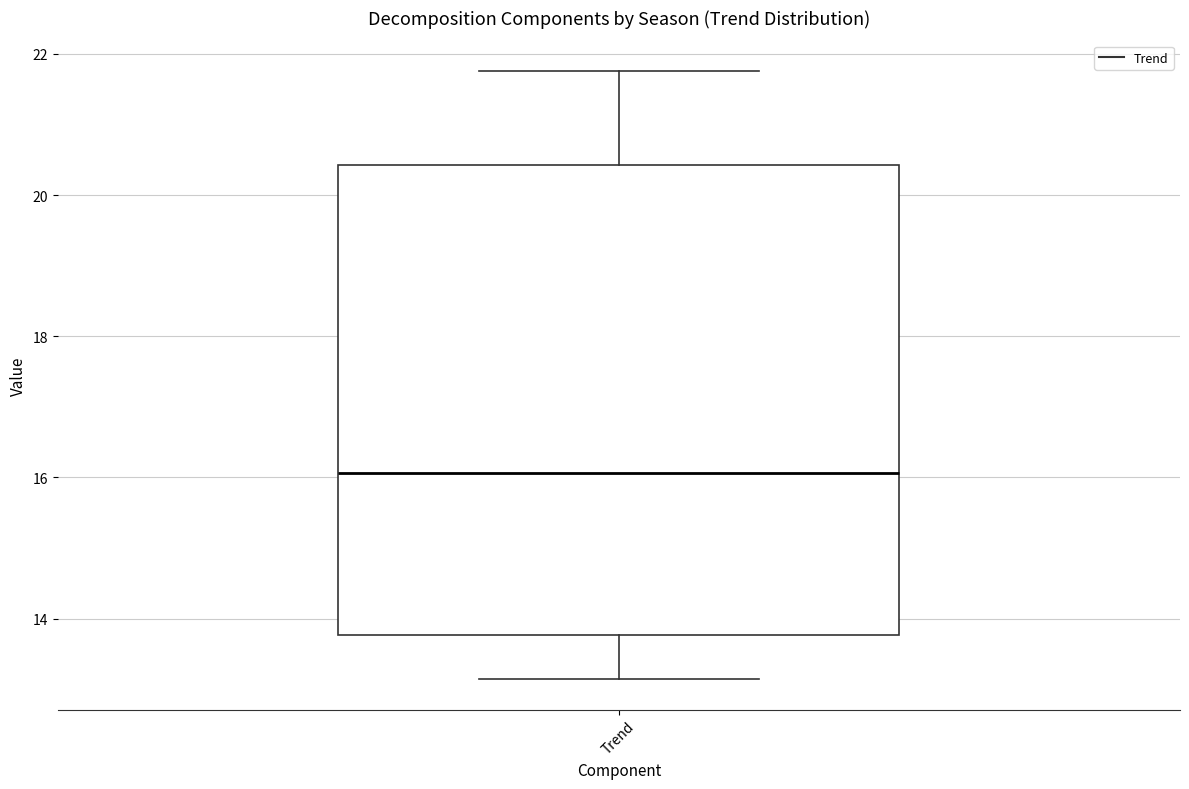

Where is the upper edge of the box for Trend on the y-axis? The values are not printed on the chart, so give them approximately, as read against the axis.

20.4